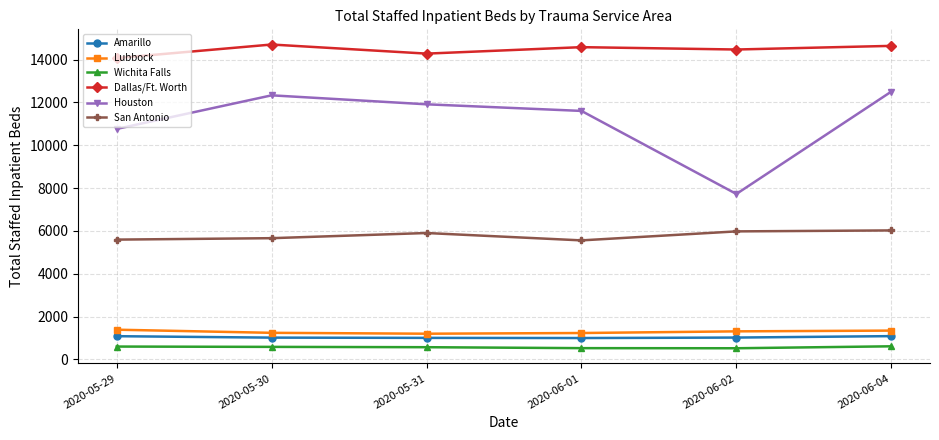

What position from the left is 2020-05-29?

1